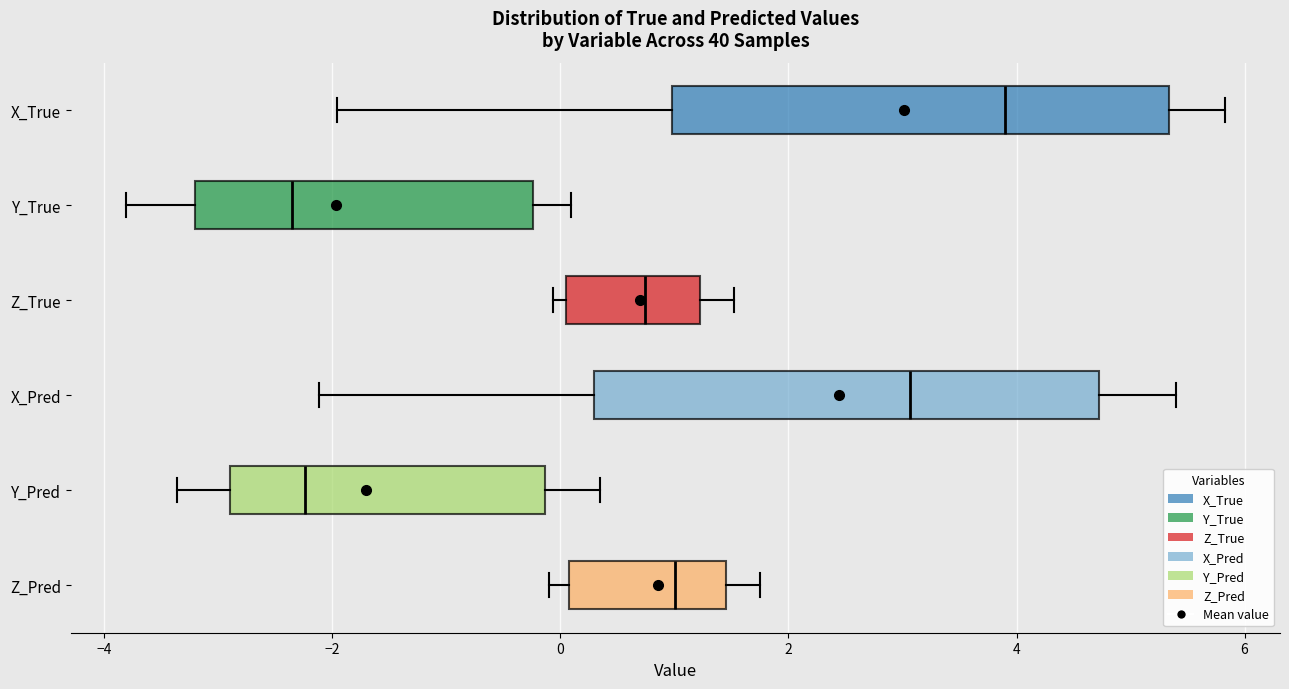

Where does the left whisker of the box for Y_Pred end on the x-axis? The values are not printed on the chart, so give them approximately, as read against the axis.

-3.4